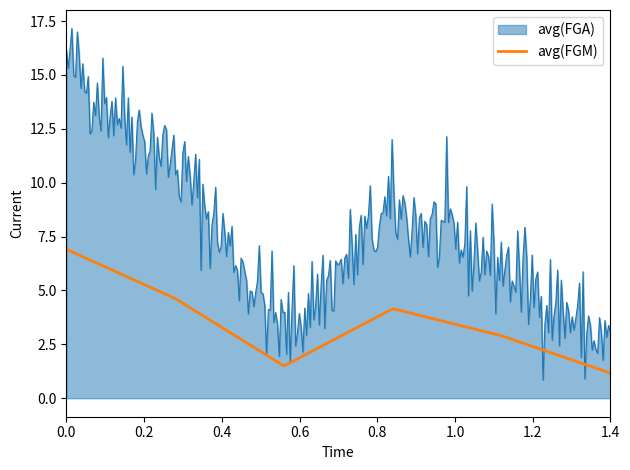

What is the highest value of the avg(FGA) series?

17.2